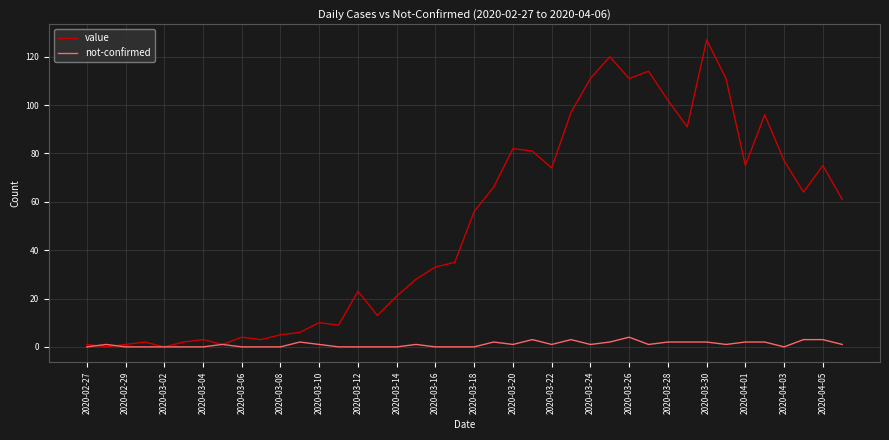

What are all the series names shown in the legend?

value, not-confirmed